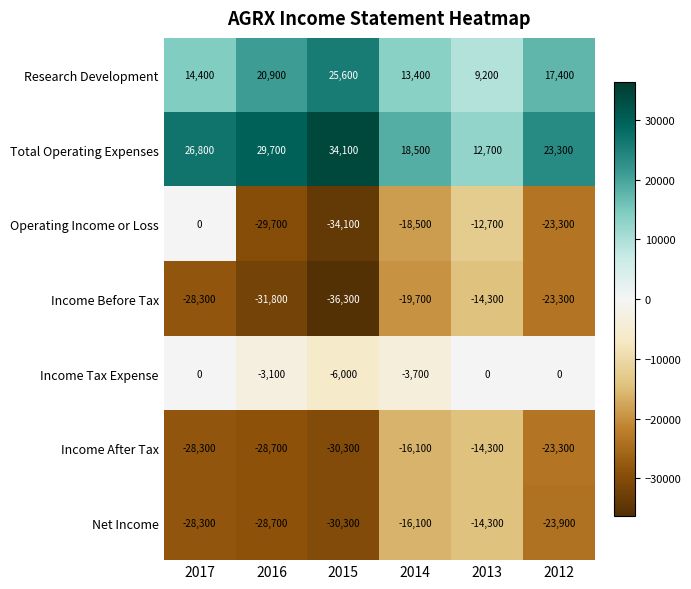

Which category has the lowest value in the Income Before Tax series?

2015